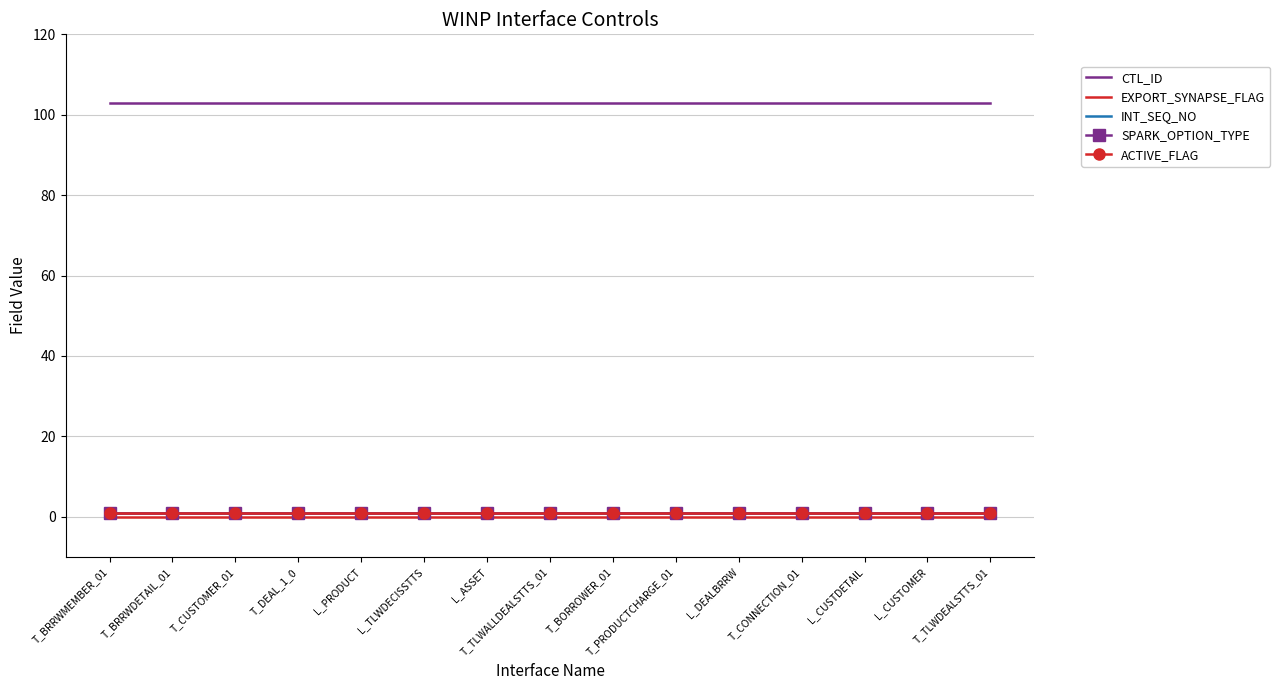

What is the value of the CTL_ID point at the 14th from the left?

103